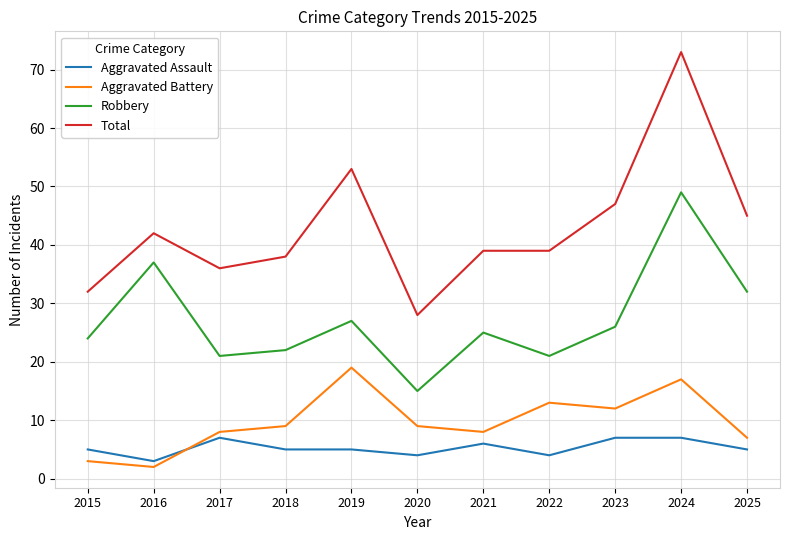

True or false: Total and Robbery intersect in this chart.

False